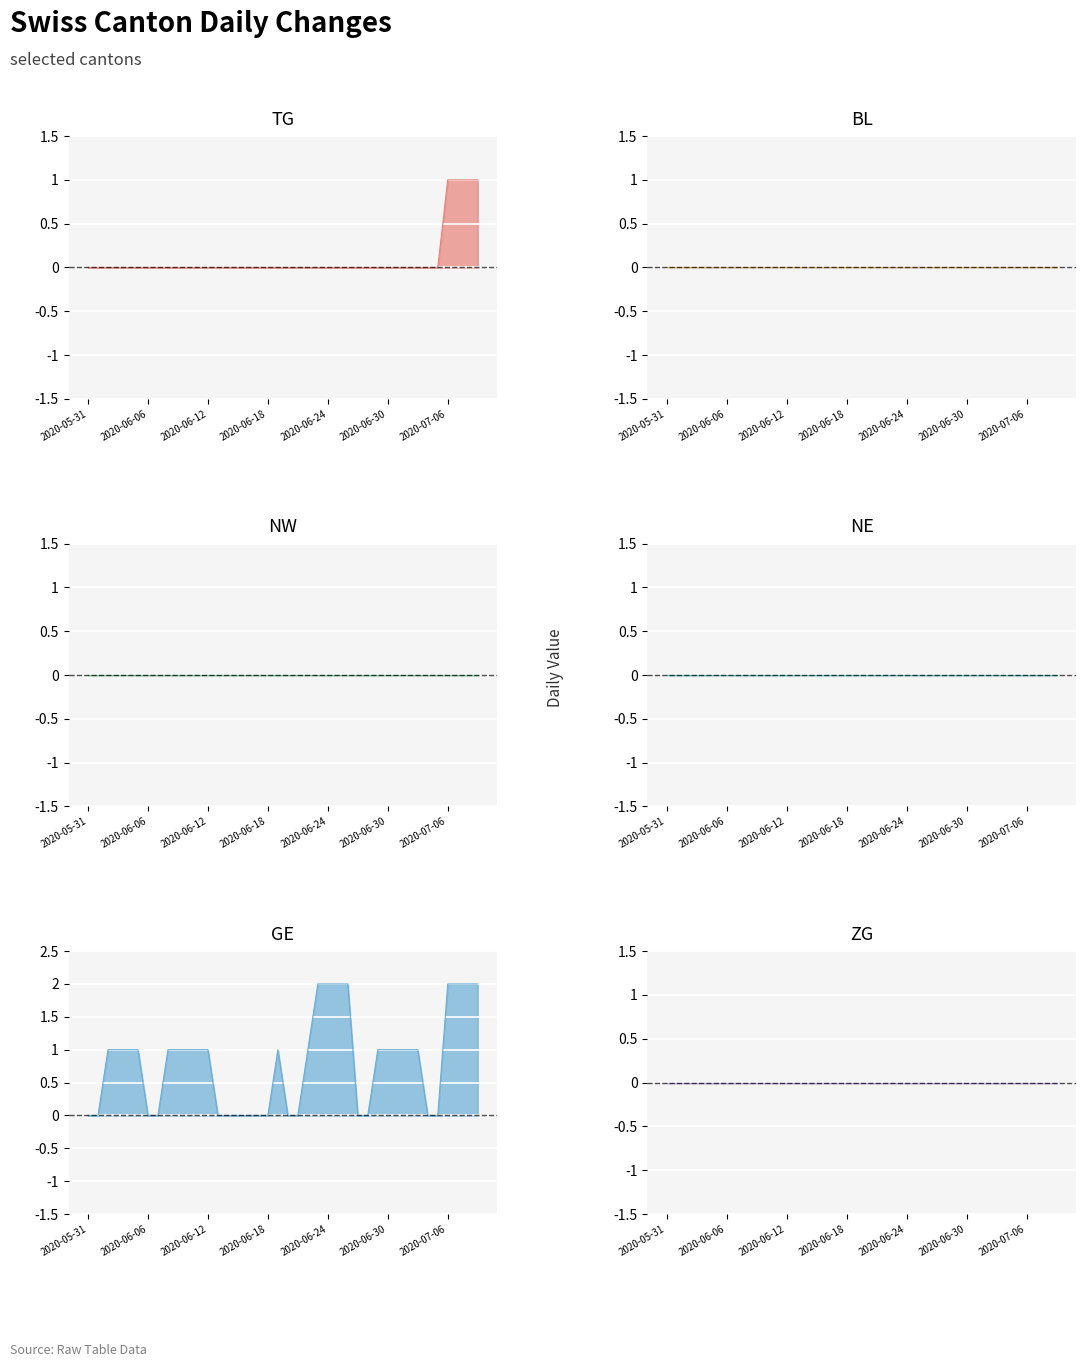

Does the chart display data point markers on the line(s)?

No